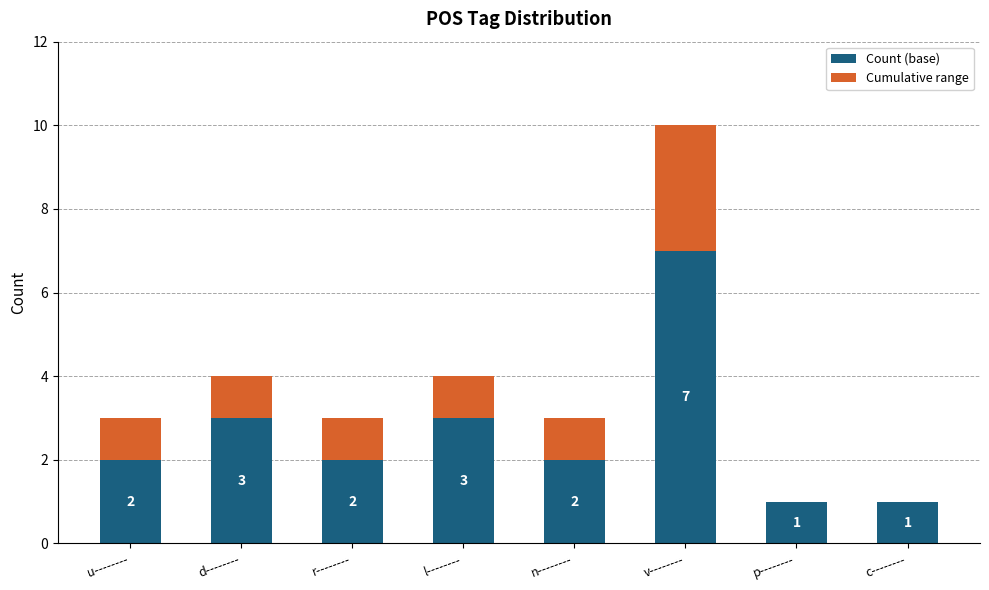

What is the sum of the Count (base) values at l-------- and n--------?

5